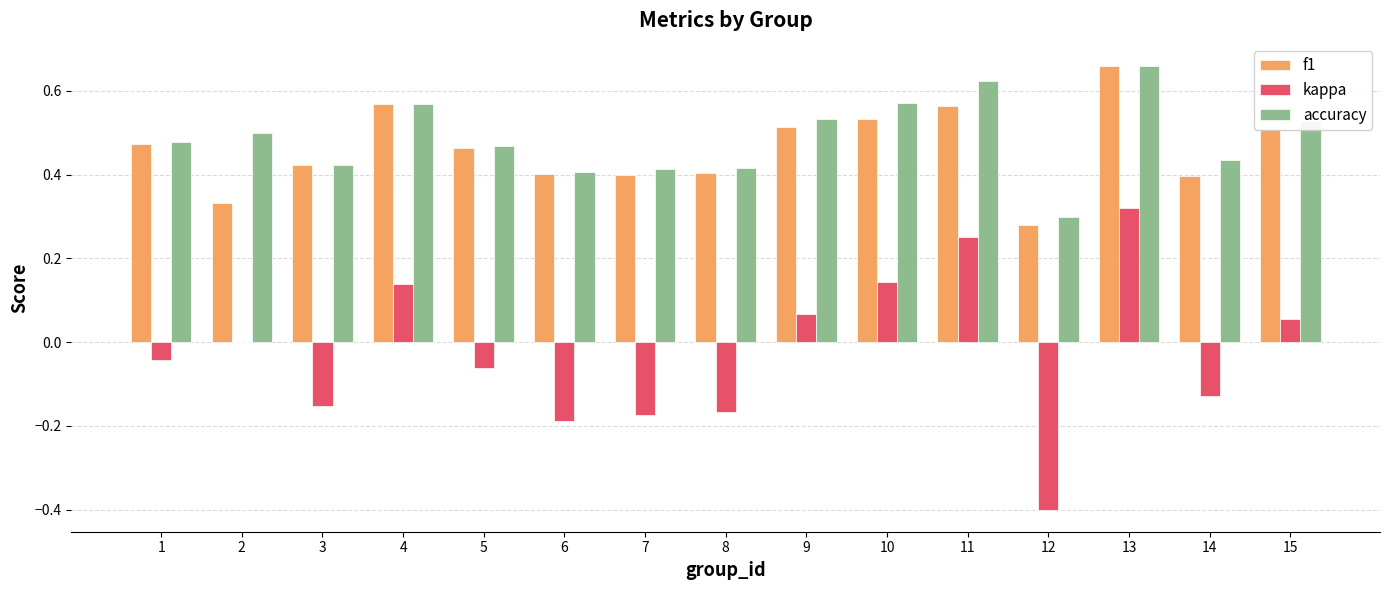

The value of f1 at 14 is 0.7. True or false?

False